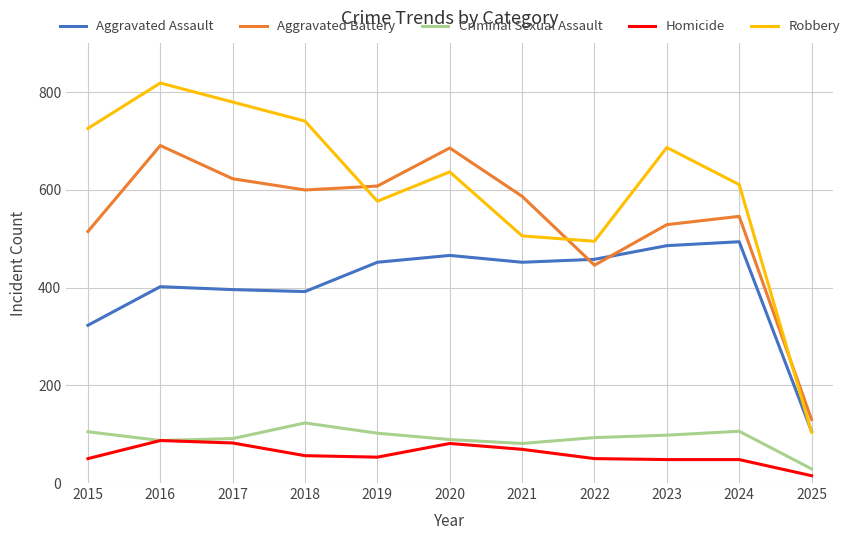

True or false: Criminal Sexual Assault has a value of 98 at 2023.

True